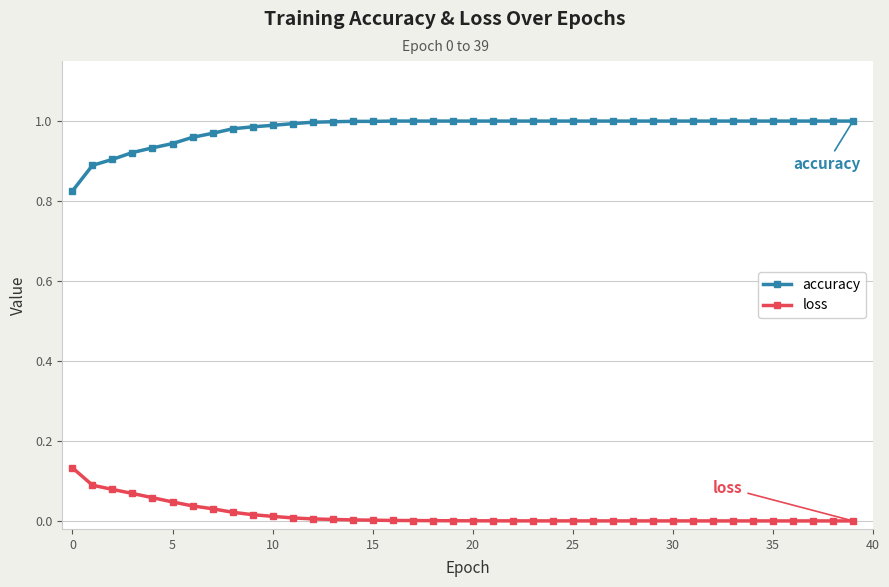

Which series has the widest spread of values?

accuracy